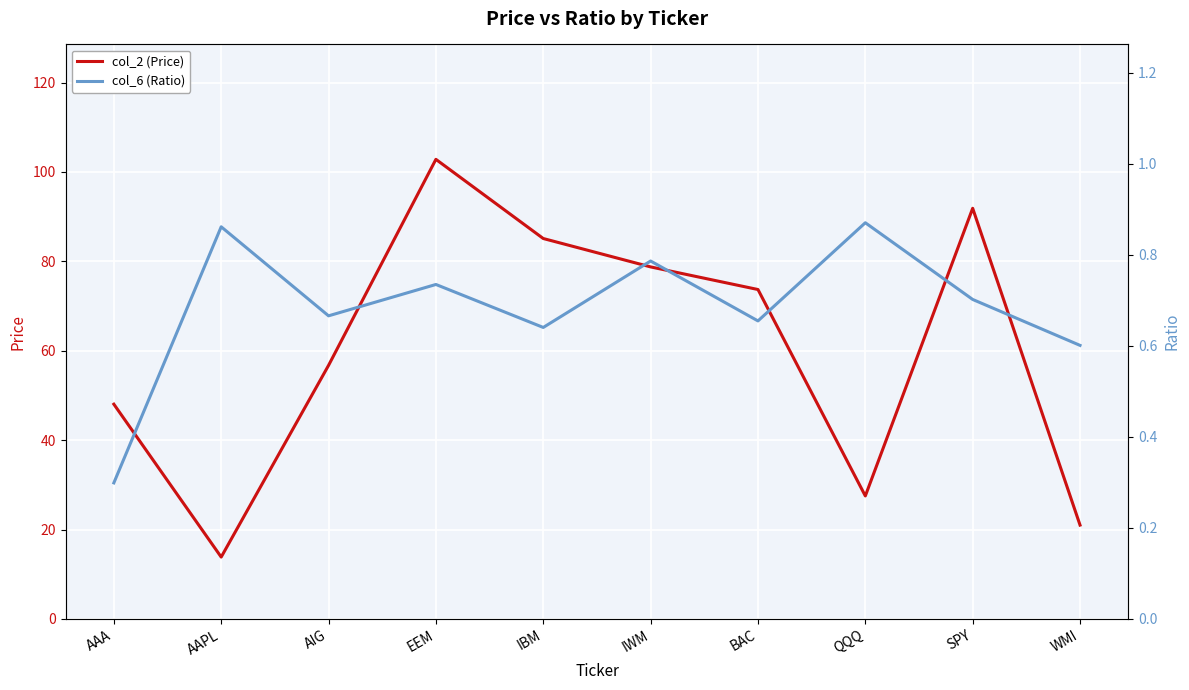

Read the col_6 (Ratio) value at SPY.

0.7